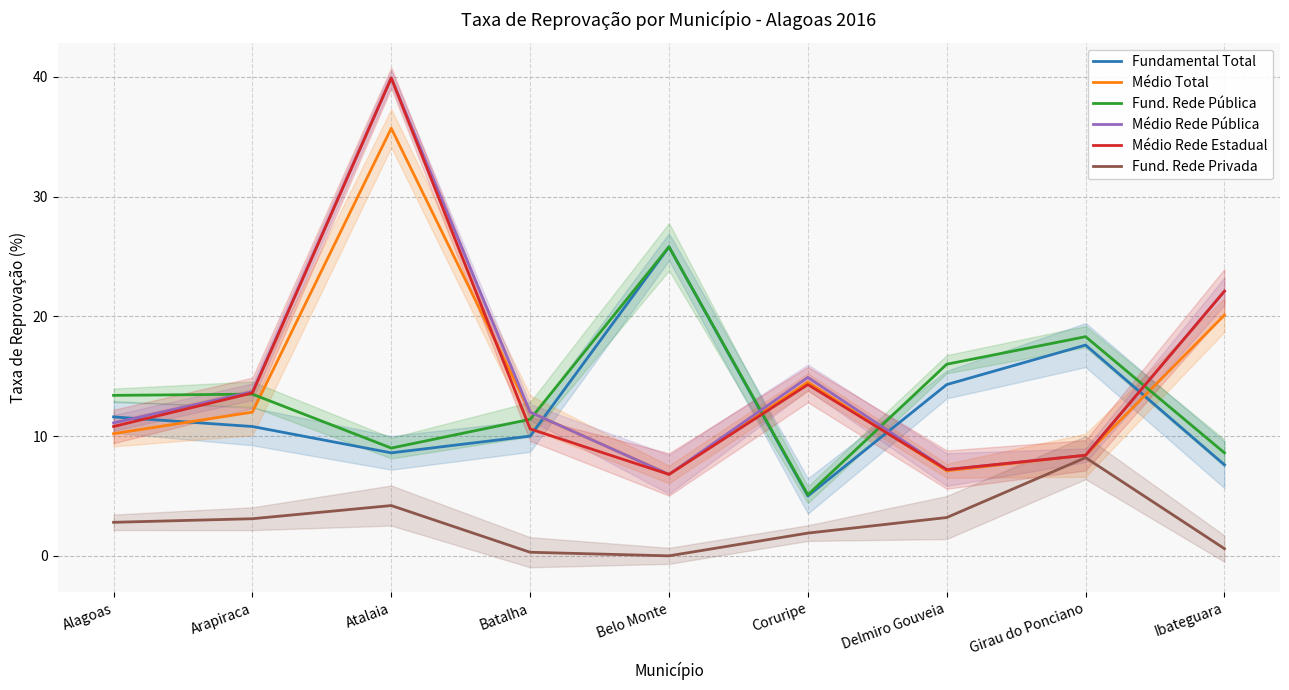

Reading right to left, transcribe all the data shown in this chart.

Fundamental Total: Ibateguara=7.6	Girau do Ponciano=17.6	Delmiro Gouveia=14.3	Coruripe=5.0	Belo Monte=25.8	Batalha=10.0	Atalaia=8.6	Arapiraca=10.8	Alagoas=11.6
Médio Total: Ibateguara=20.1	Girau do Ponciano=8.4	Delmiro Gouveia=7.1	Coruripe=14.5	Belo Monte=6.8	Batalha=12.0	Atalaia=35.7	Arapiraca=12.0	Alagoas=10.2
Fund. Rede Pública: Ibateguara=8.6	Girau do Ponciano=18.3	Delmiro Gouveia=16.0	Coruripe=5.1	Belo Monte=25.8	Batalha=11.4	Atalaia=9.0	Arapiraca=13.5	Alagoas=13.4
Médio Rede Pública: Ibateguara=22.1	Girau do Ponciano=8.4	Delmiro Gouveia=7.2	Coruripe=14.9	Belo Monte=6.8	Batalha=12.0	Atalaia=39.9	Arapiraca=13.7	Alagoas=11.1
Médio Rede Estadual: Ibateguara=22.1	Girau do Ponciano=8.4	Delmiro Gouveia=7.2	Coruripe=14.3	Belo Monte=6.8	Batalha=10.6	Atalaia=39.9	Arapiraca=13.6	Alagoas=10.8
Fund. Rede Privada: Ibateguara=0.6	Girau do Ponciano=8.2	Delmiro Gouveia=3.2	Coruripe=1.9	Belo Monte=0.0	Batalha=0.3	Atalaia=4.2	Arapiraca=3.1	Alagoas=2.8